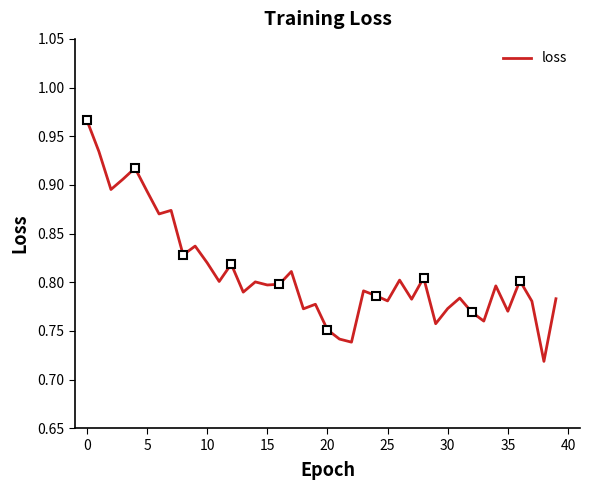

Is this an area chart (filled region under the line)?

No